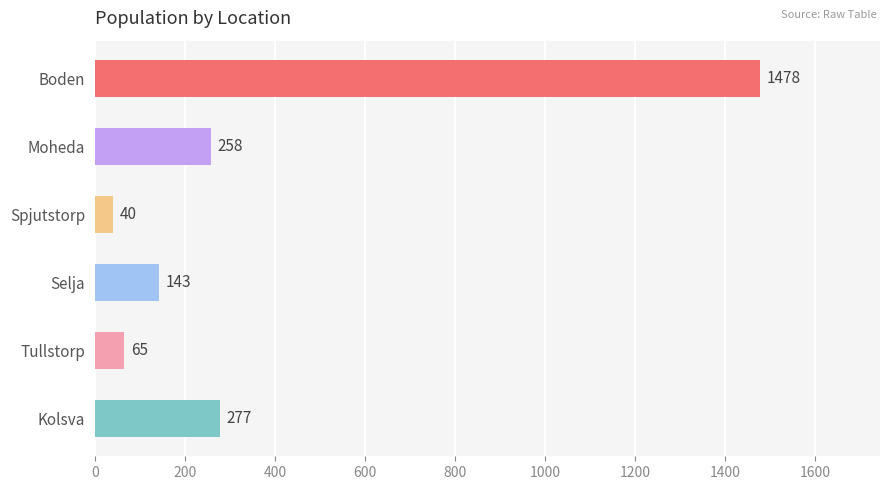

Is it true that the value at Tullstorp is 65?

True